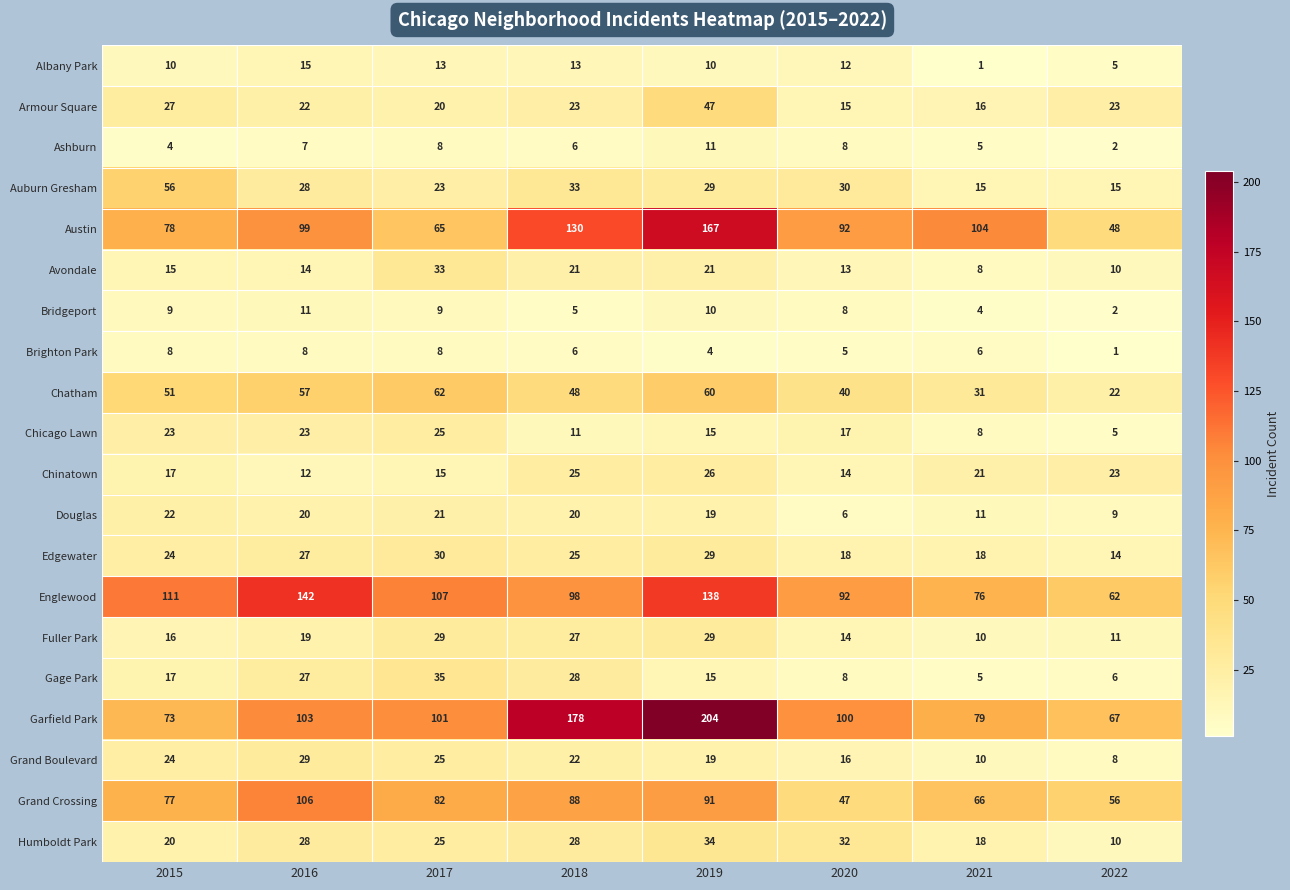

How many distinct data groups are displayed?

20